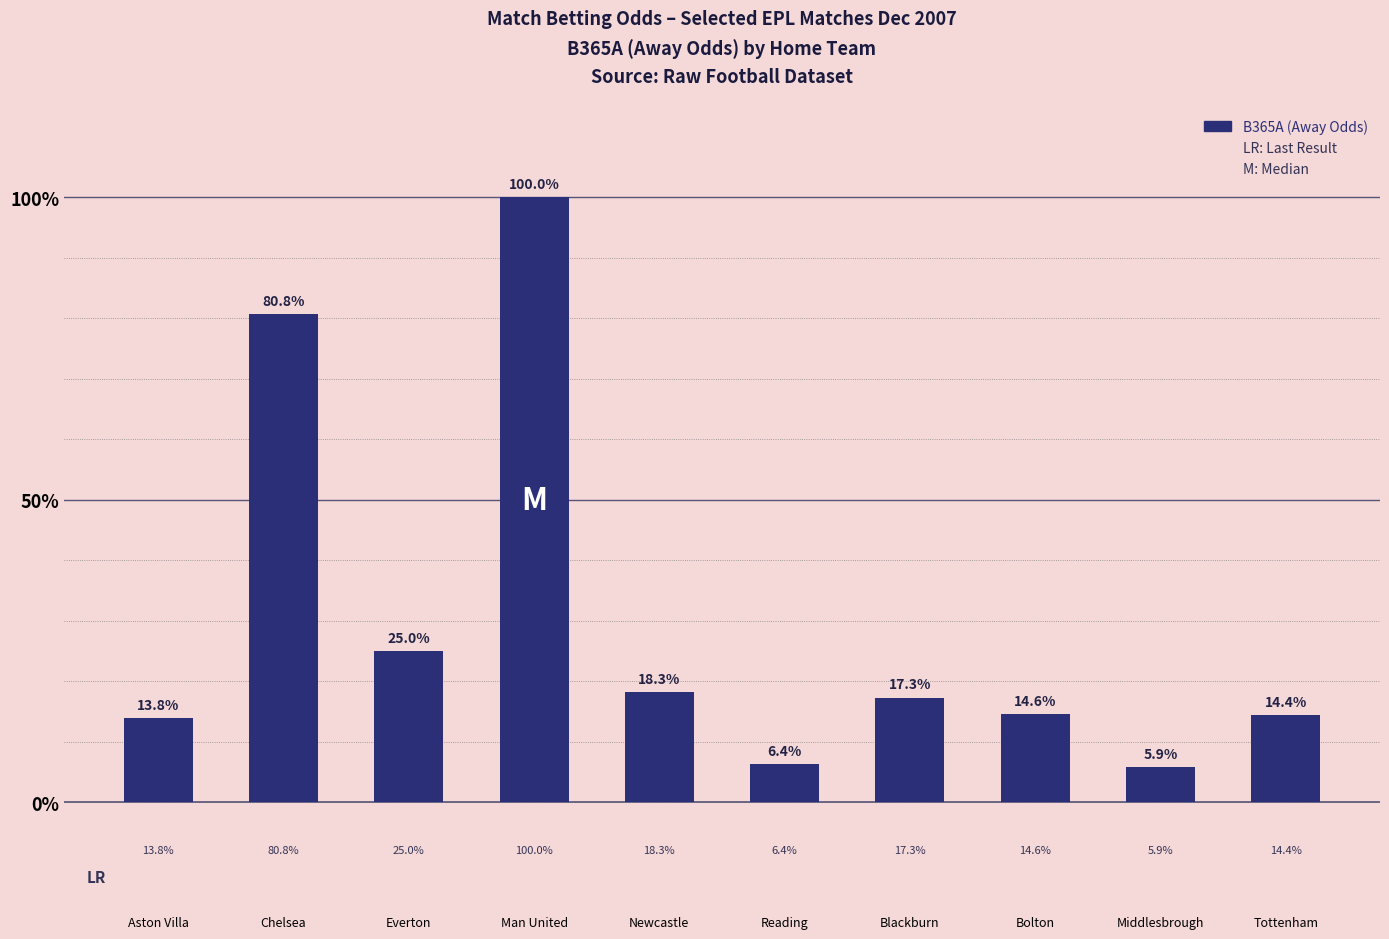

Is it true that the value at Man United is 35.6?

False